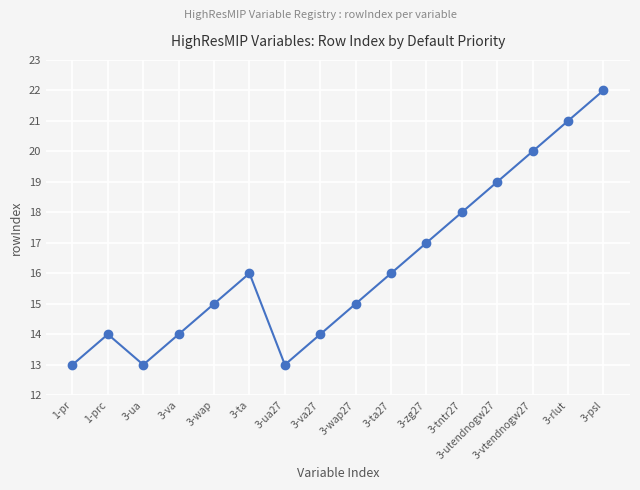

What is the minimum value shown in the chart?

13